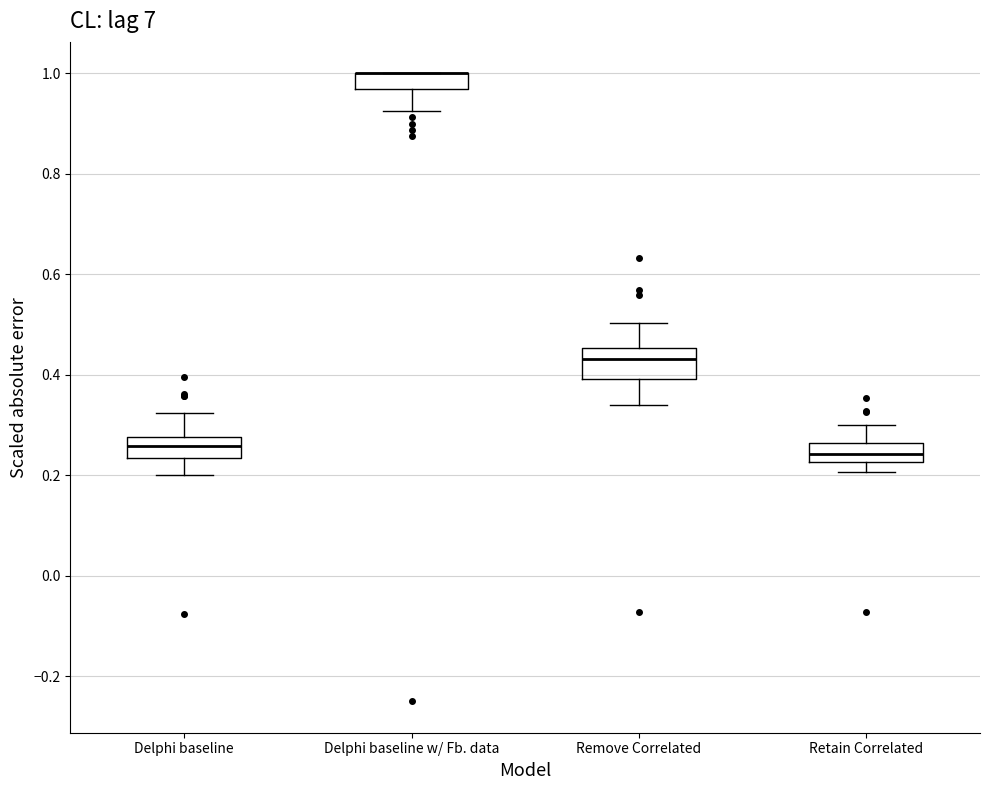

Where does the median line of the box for Remove Correlated sit on the y-axis? The values are not printed on the chart, so give them approximately, as read against the axis.

0.44